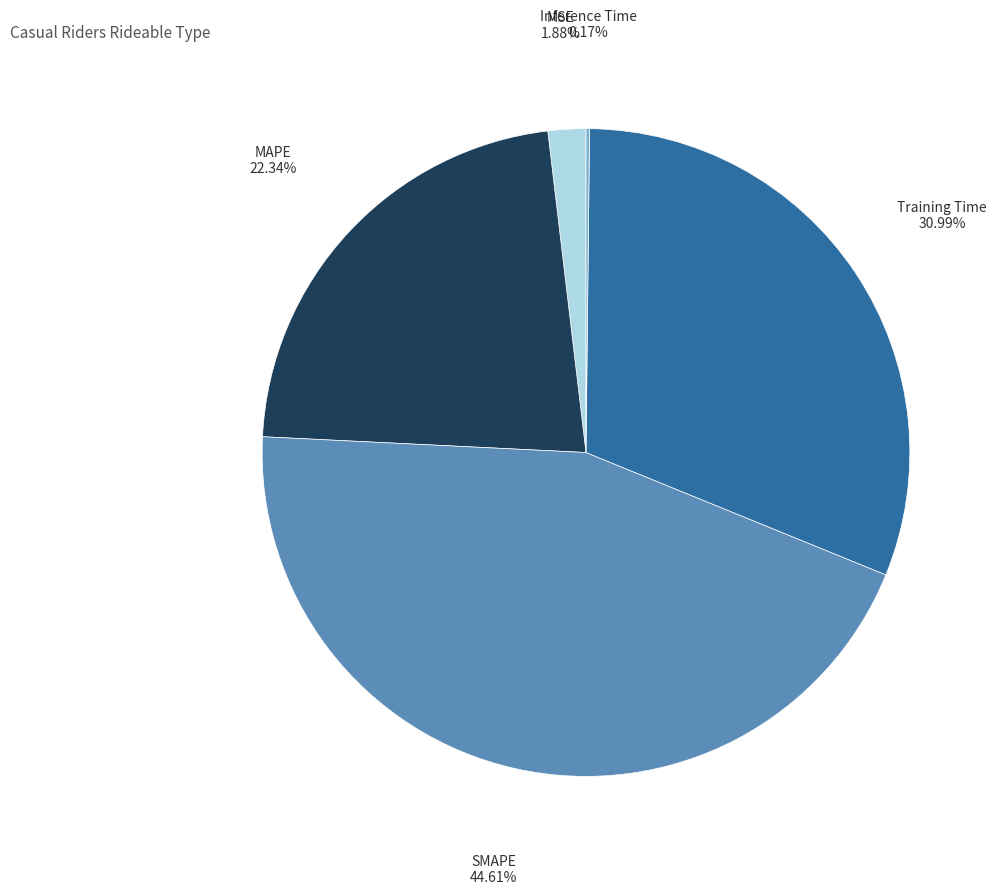

Is it true that Training Time is 25% of the pie?

False